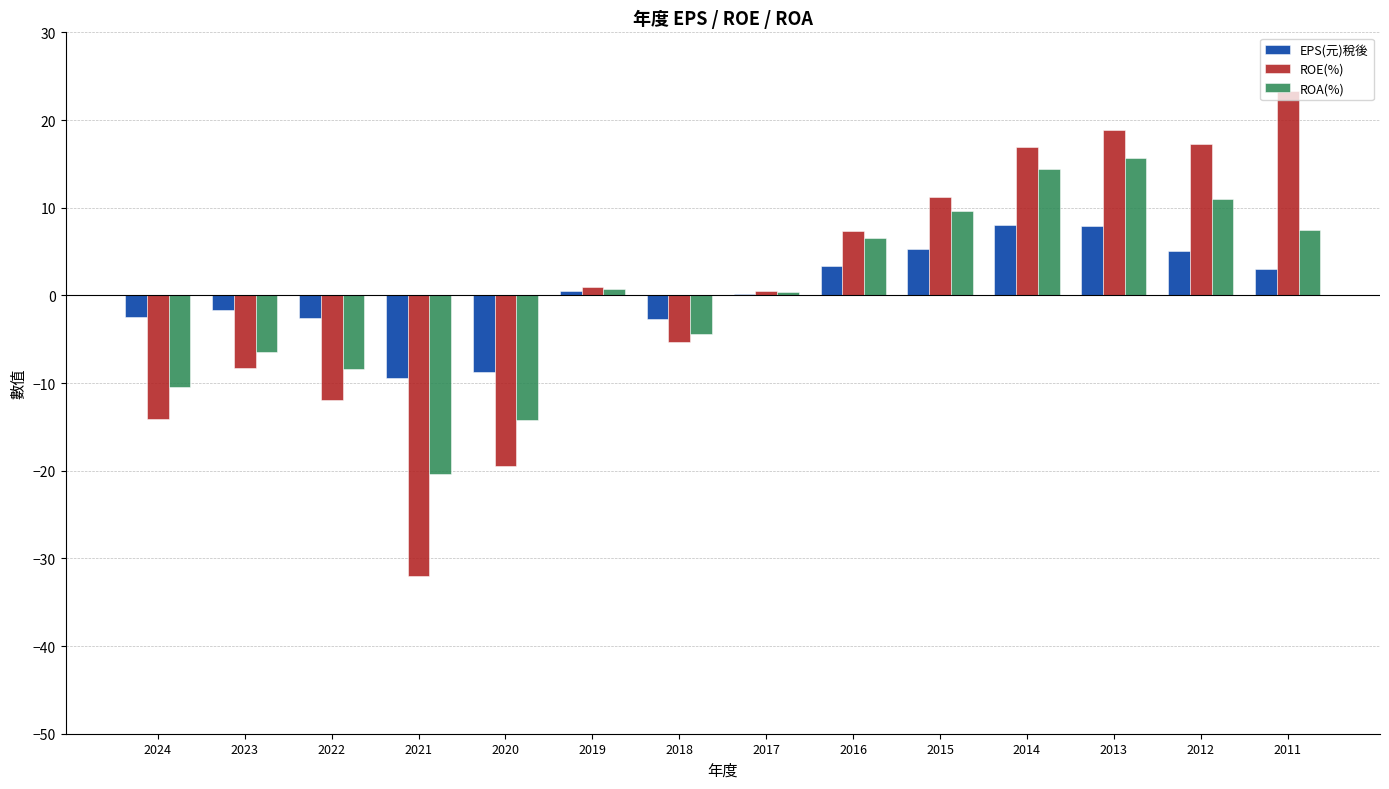

What is the total value across all series at 2014?

39.3